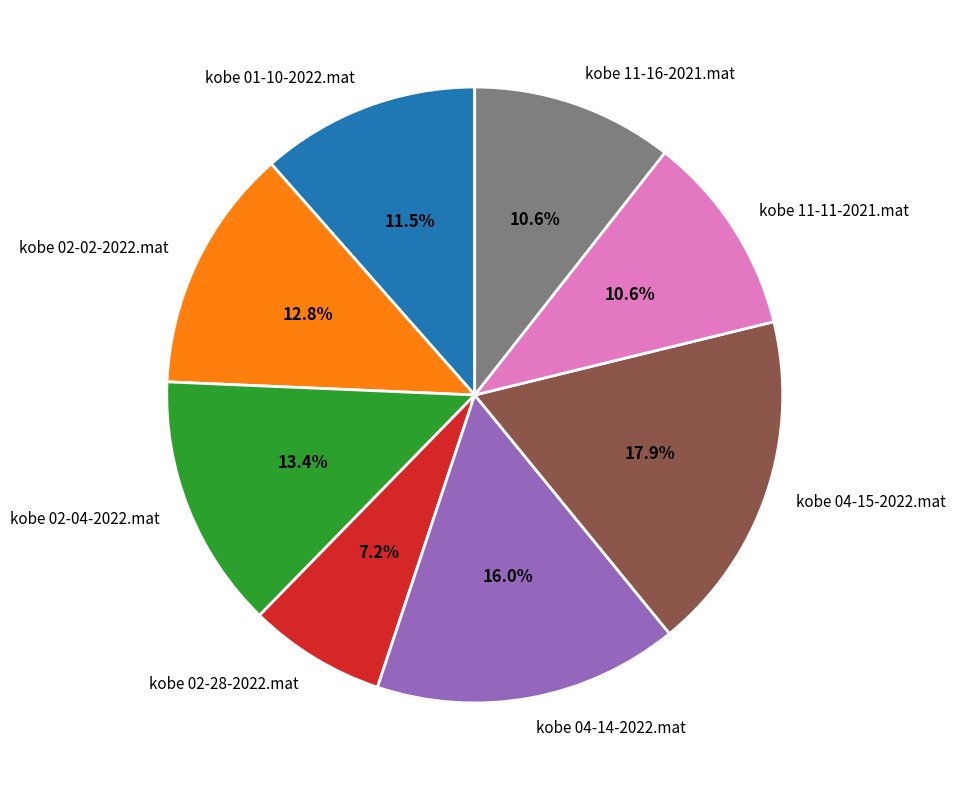

True or false: kobe 02-28-2022.mat accounts for 7% of the total.

True